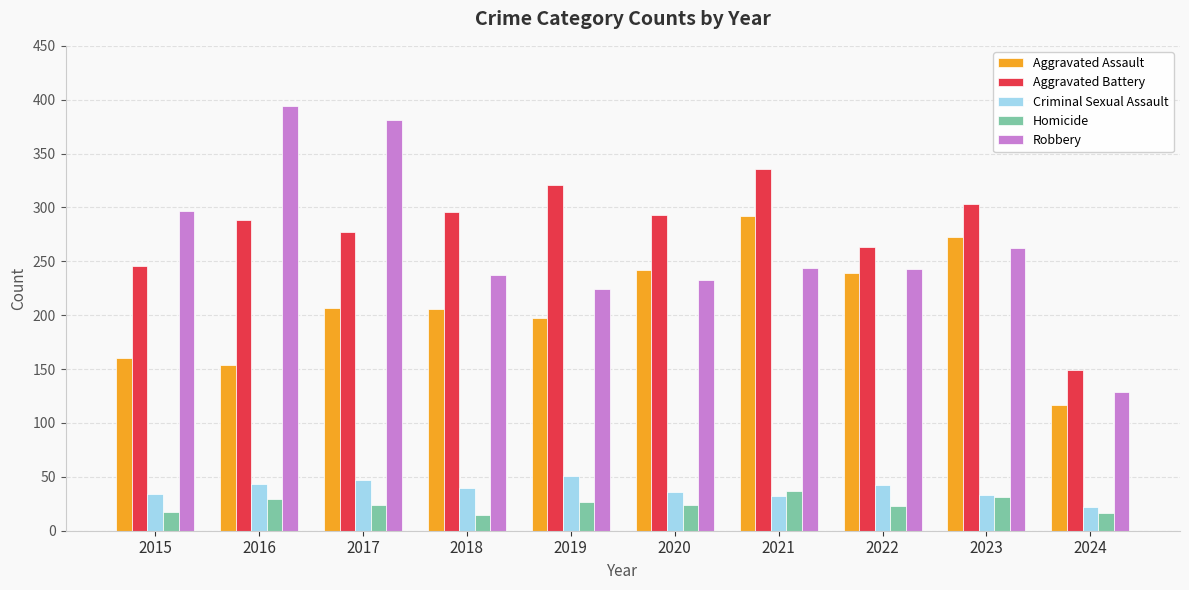

What is the difference between the second highest and second lowest values in the Homicide series?

15